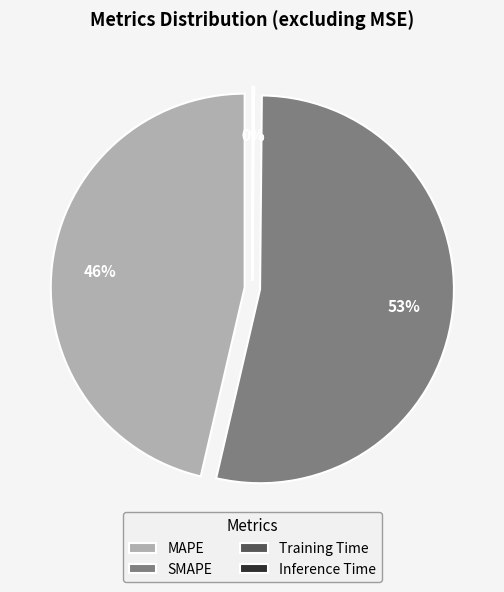

To the nearest percent, what is the combined percentage of SMAPE and Training Time?

54%